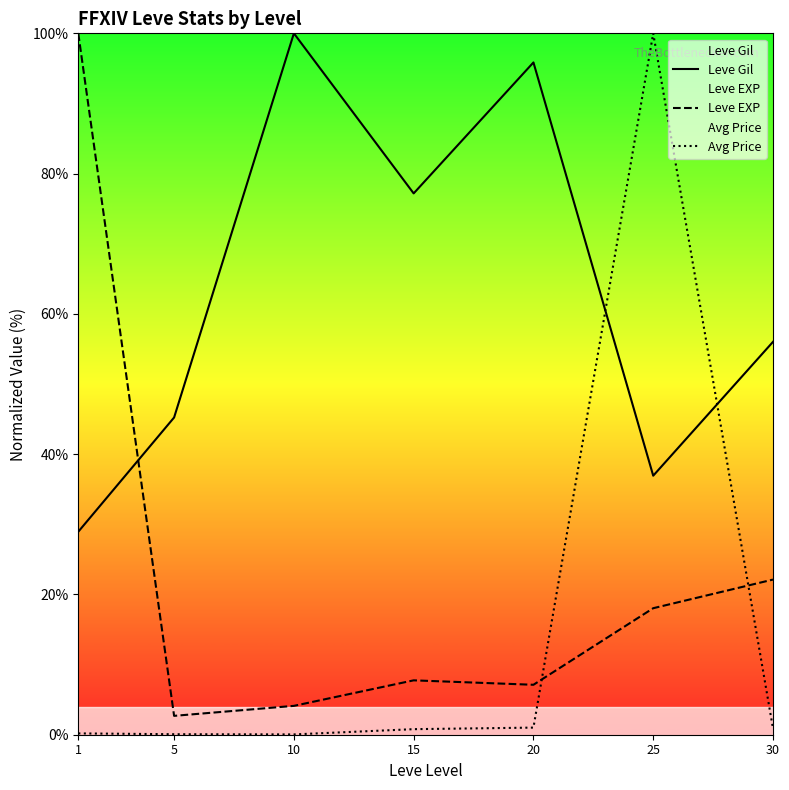

True or false: Leve Gil and Leve EXP intersect in this chart.

True